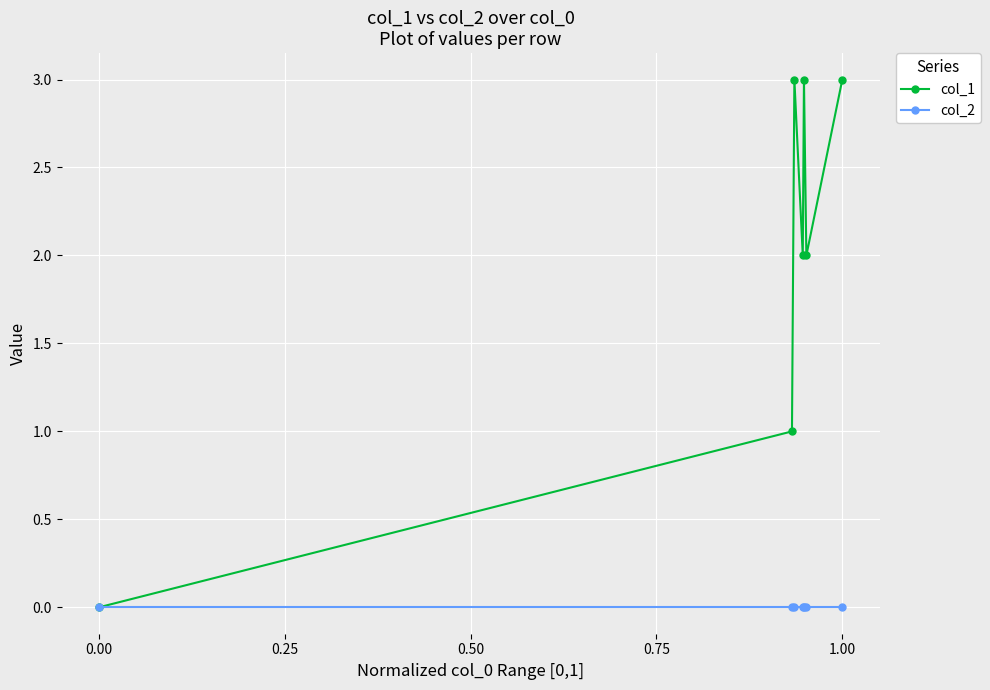

List the series in order of their peak value, highest first.

col_1, col_2